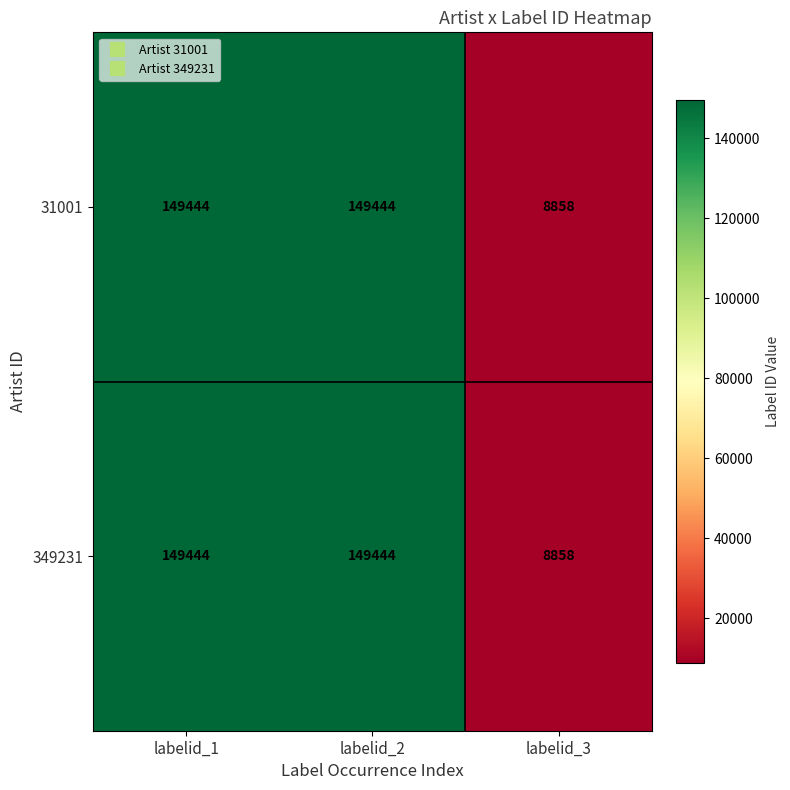

What is the total value across all series at labelid_2?

298888